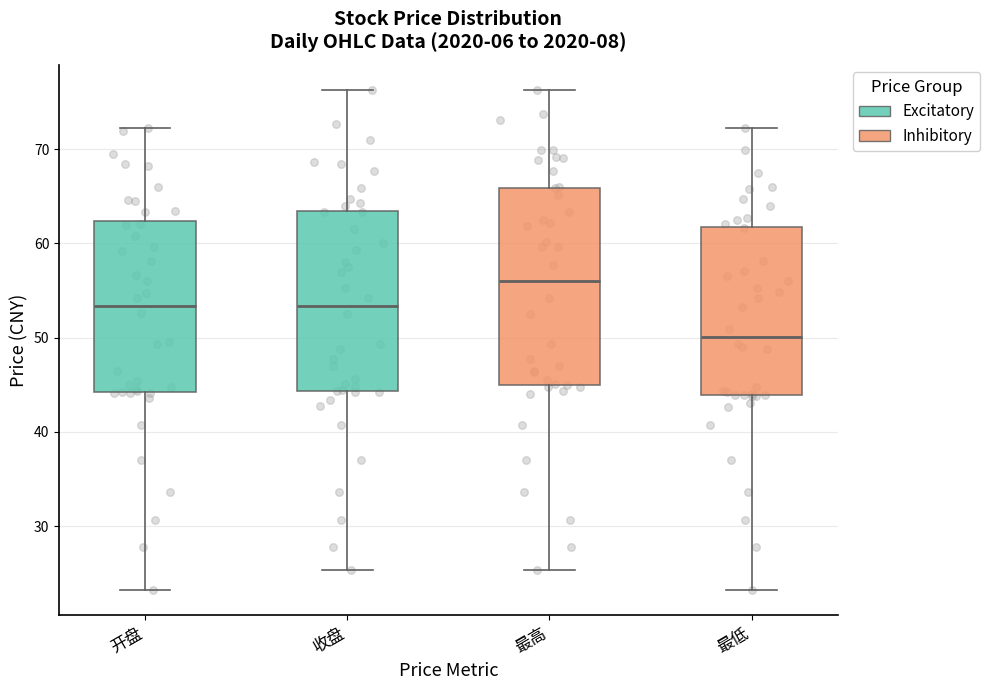

Reading left to right, transcribe this box plot: for each box, give where its median line is, the range the box spans, and where its two whiskers end, as read against the y-axis. The values are not printed on the chart, so give them approximately, as read against the axis.

开盘: median 53, box 44 to 62, whiskers 23 to 72
收盘: median 53, box 44 to 63, whiskers 25 to 76
最高: median 56, box 45 to 66, whiskers 25 to 76
最低: median 50, box 44 to 62, whiskers 23 to 72